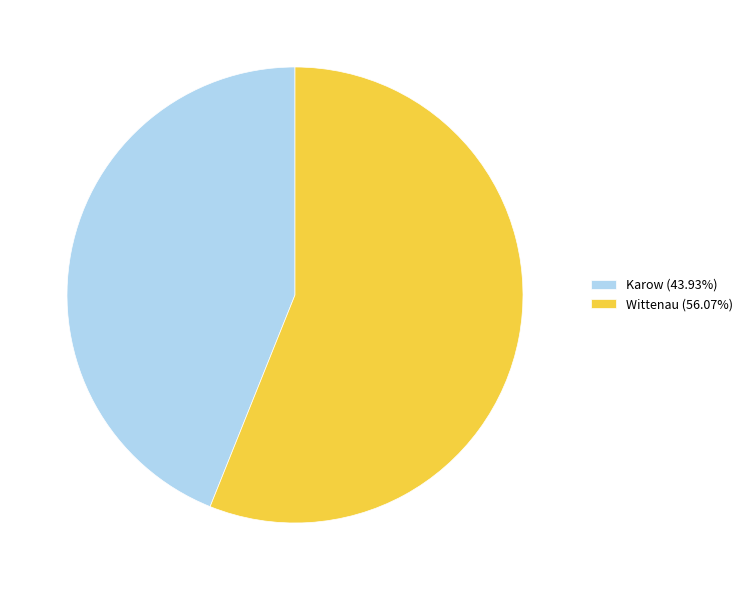

Rank the categories by value from highest to lowest.

Wittenau, Karow